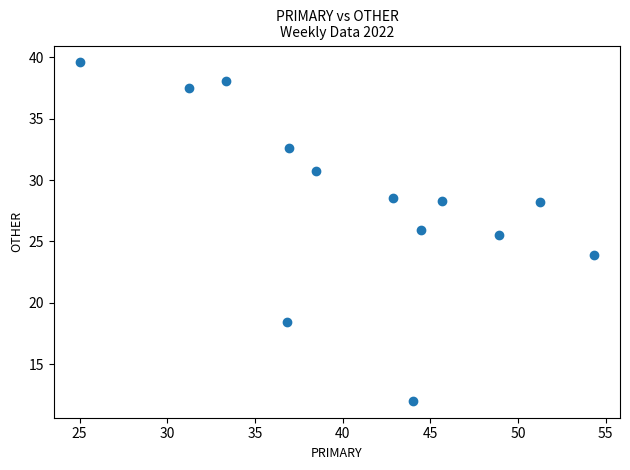

What Y value in the scatter plot is closest to 25?

25.5